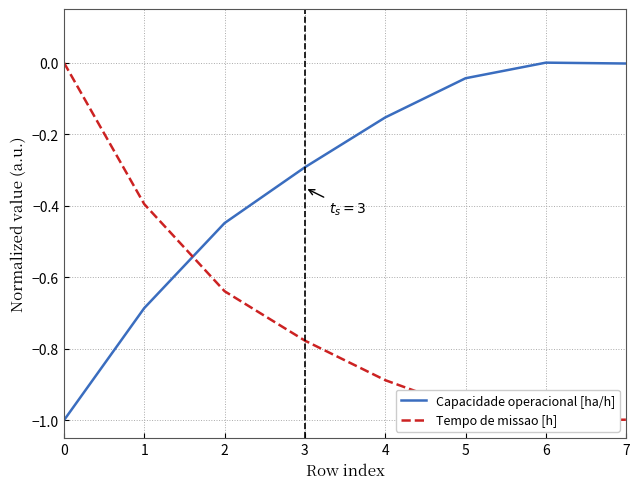

Reading right to left, transcribe all the data shown in this chart.

Capacidade operacional [ha/h]: -0.0	0.0	-0.0	-0.2	-0.3	-0.4	-0.7	-1.0
Tempo de missao [h]: -1.0	-1.0	-1.0	-0.9	-0.8	-0.6	-0.4	0.0